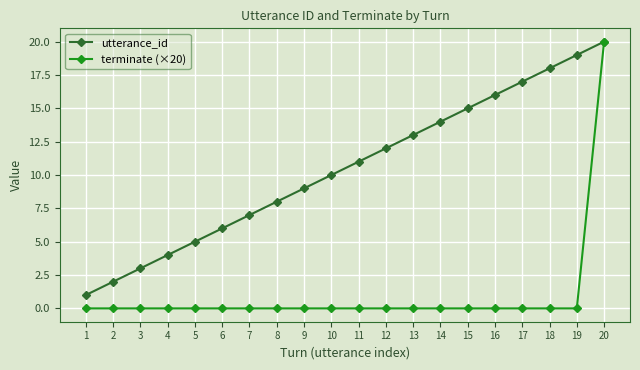

Which series changed the most between 9 and 14?

utterance_id